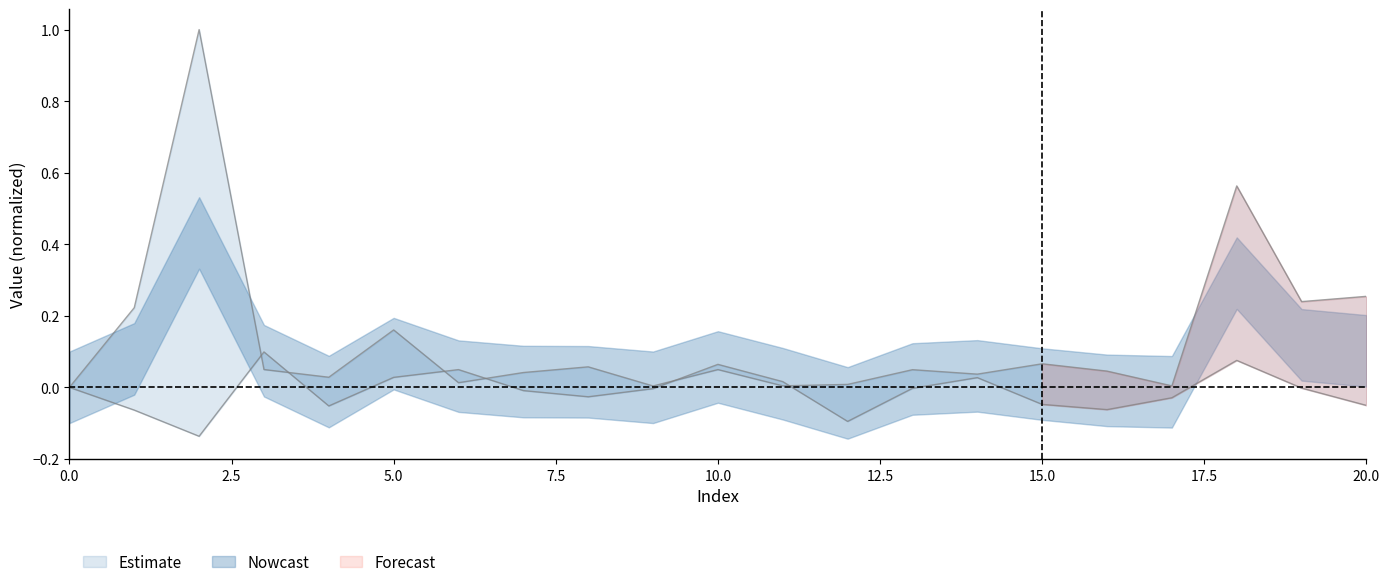

Reading right to left, extract all data points from this chart.

col_1: 0.3	0.2	0.6	0.0	0.0	0.1	0.0	0.0	0.0	0.0	0.0	0.0	0.1	0.0	0.0	0.2	0.0	0.0	1.0	0.2	0.0
col_2: -0.1	-0.0	0.1	-0.0	-0.1	-0.0	0.0	-0.0	-0.1	0.0	0.1	-0.0	-0.0	-0.0	0.0	0.0	-0.1	0.1	-0.1	-0.1	0.0